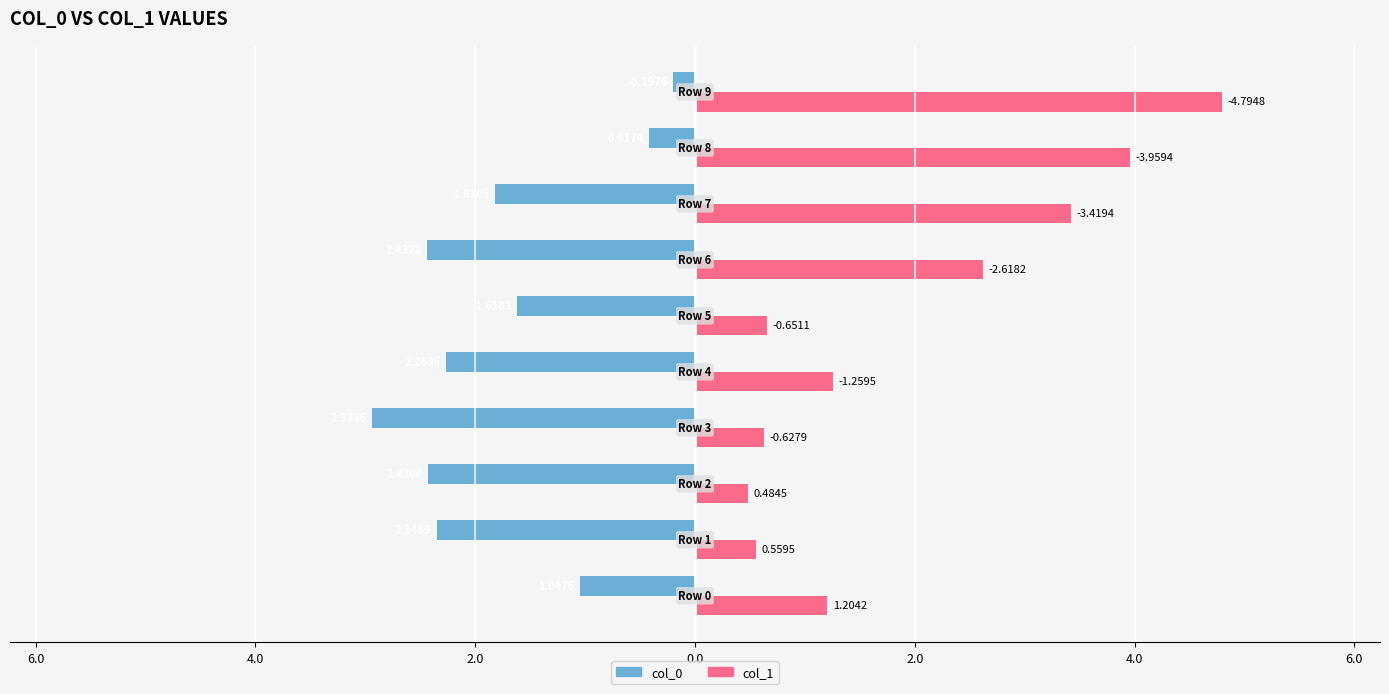

What are all the series names shown in the legend?

col_0, col_1